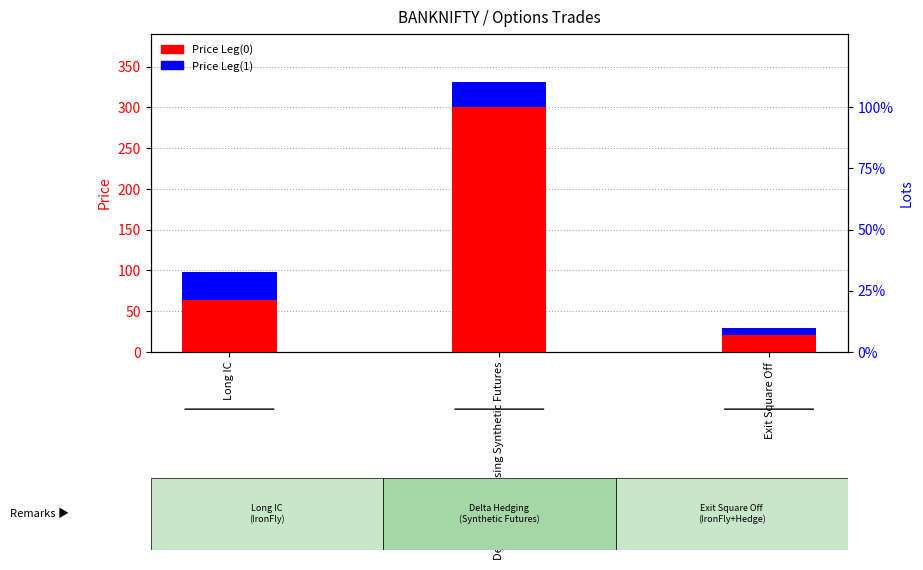

What is the total value across all series at Delta Hedging using Synthetic Futures?

331.2